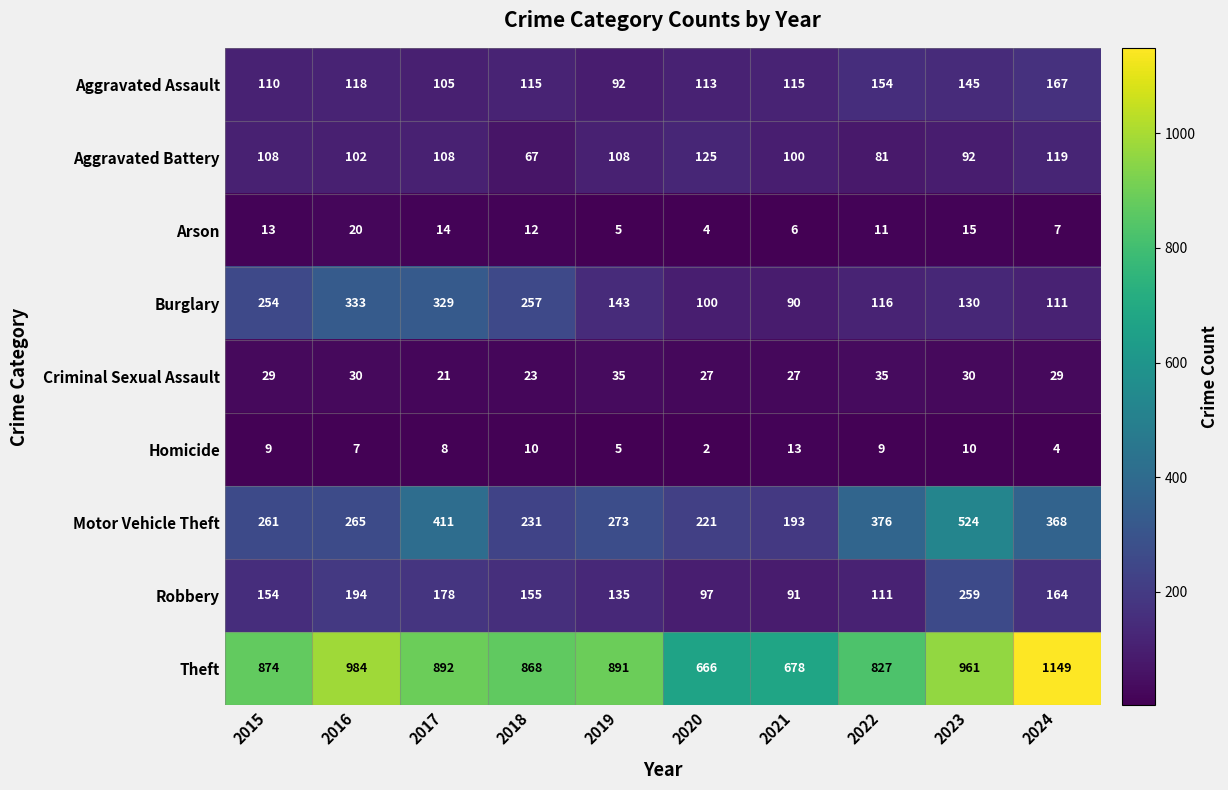

What is the sum of all Arson values?

107